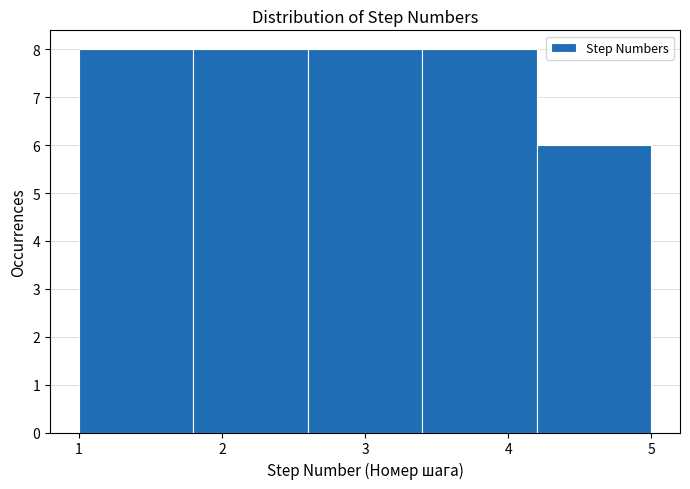

Reading left to right, transcribe this chart: for each bar, give the range it covers on the x-axis and its height. The values are not printed on the chart, so give them approximately, as read against the axis.

1.0 to 1.8: 8
1.8 to 2.6: 8
2.6 to 3.4: 8
3.4 to 4.2: 8
4.2 to 5.0: 6